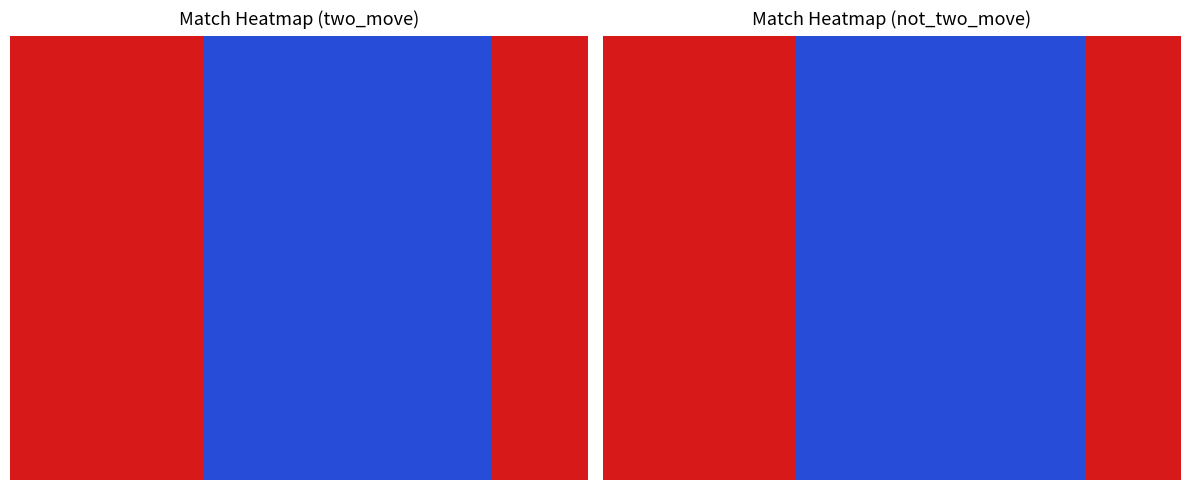

Which has a higher value, 3 or 4?

3